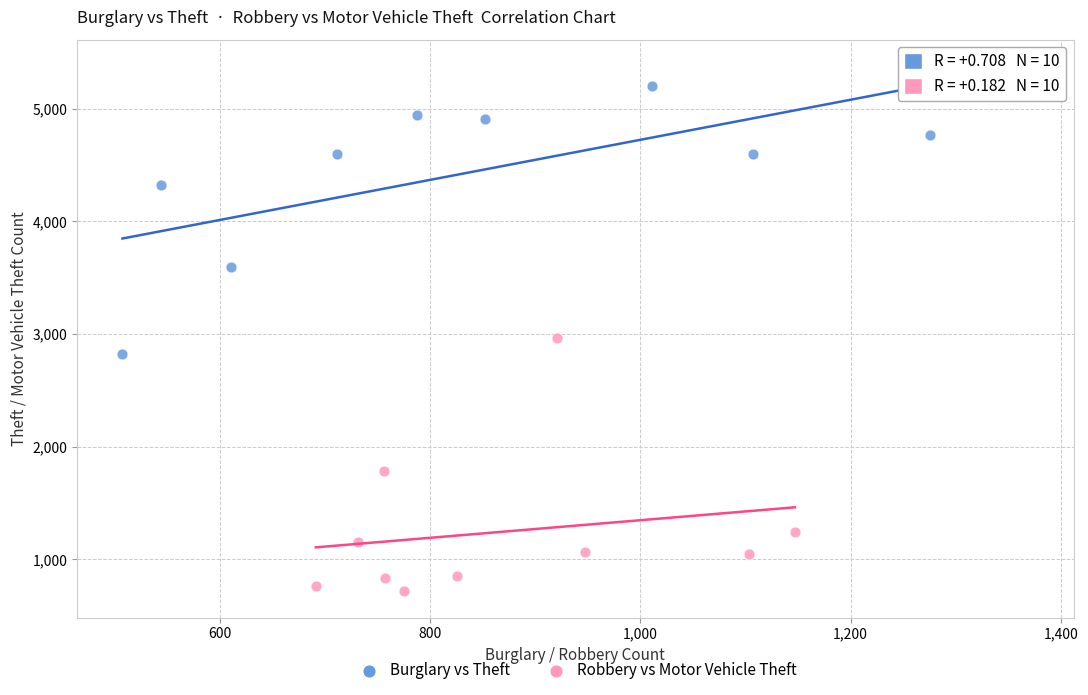

Which series has the widest spread of Y values?

Burglary vs Theft